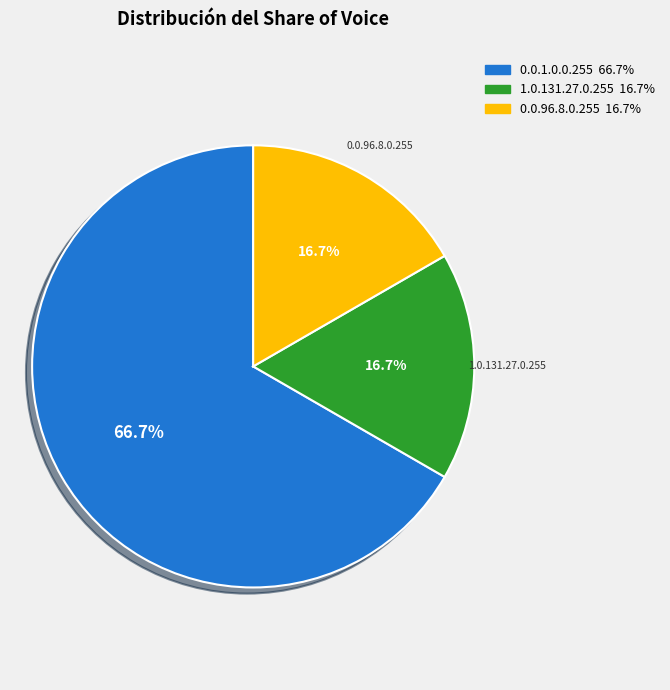

Does any single category account for the majority?

Yes